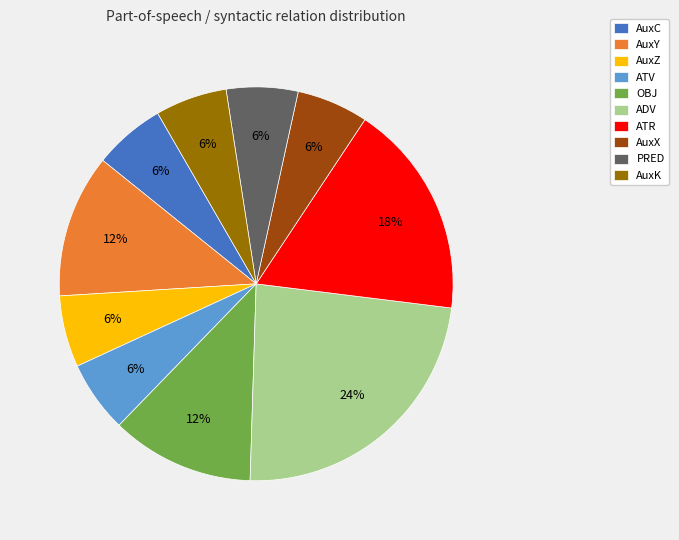

Which has a higher value, ATR or ATV?

ATR